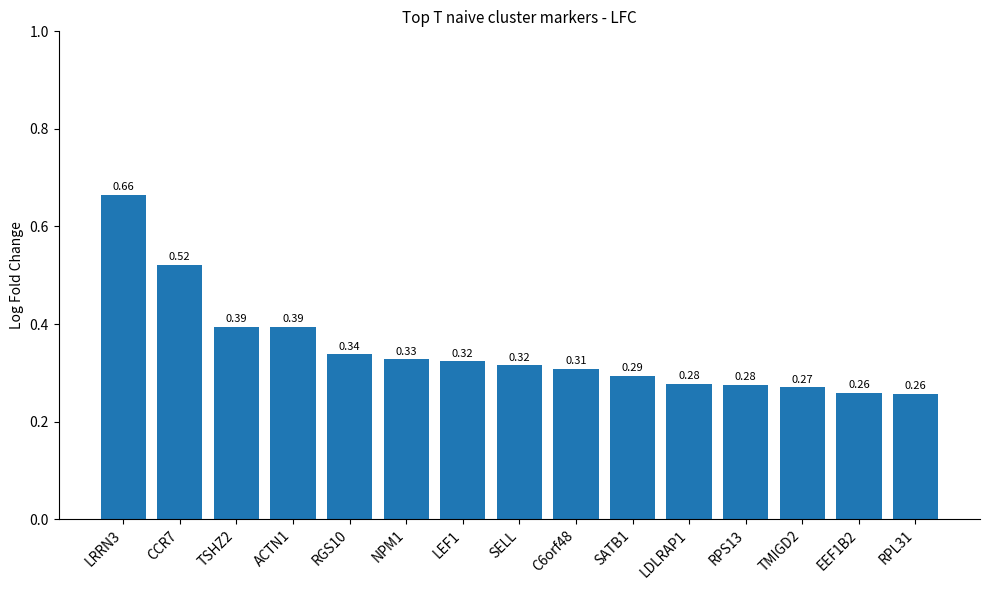

Does the chart contain stacked bars?

No